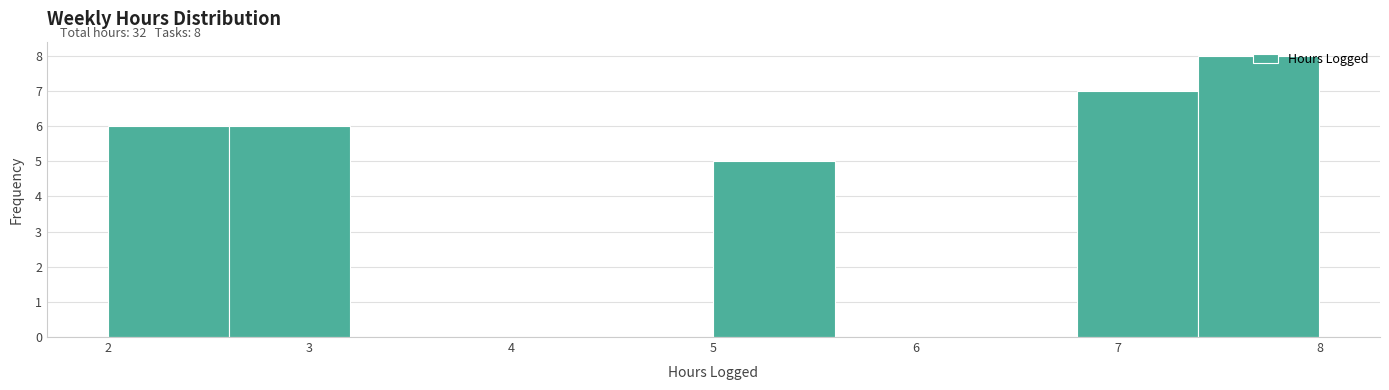

Which range on the x-axis has the tallest bar?

7.4 to 8.0